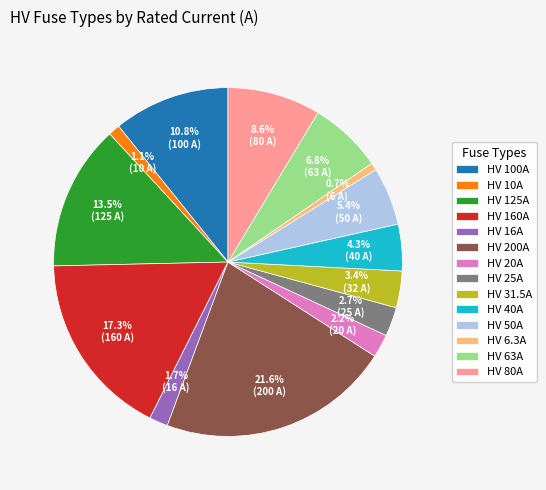

To the nearest percent, what is the average slice percentage?

7%